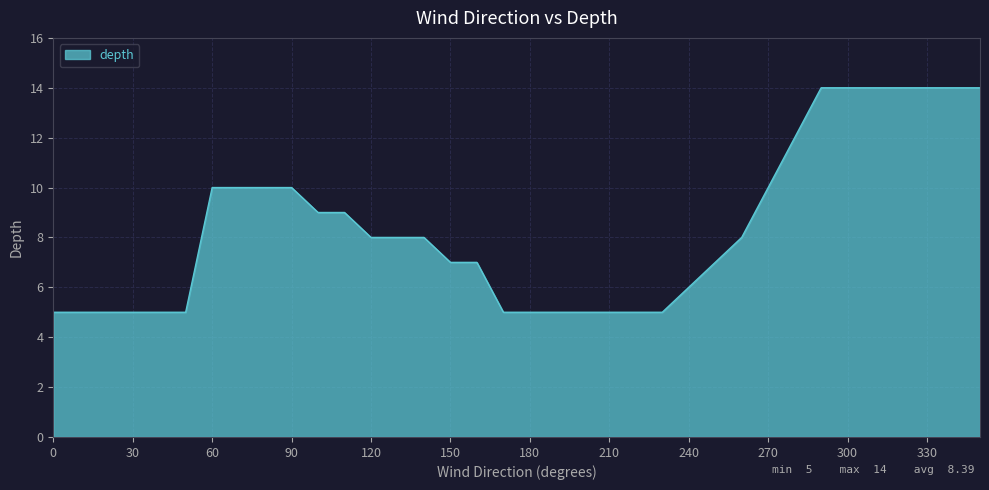

What is the minimum value shown in the chart?

5